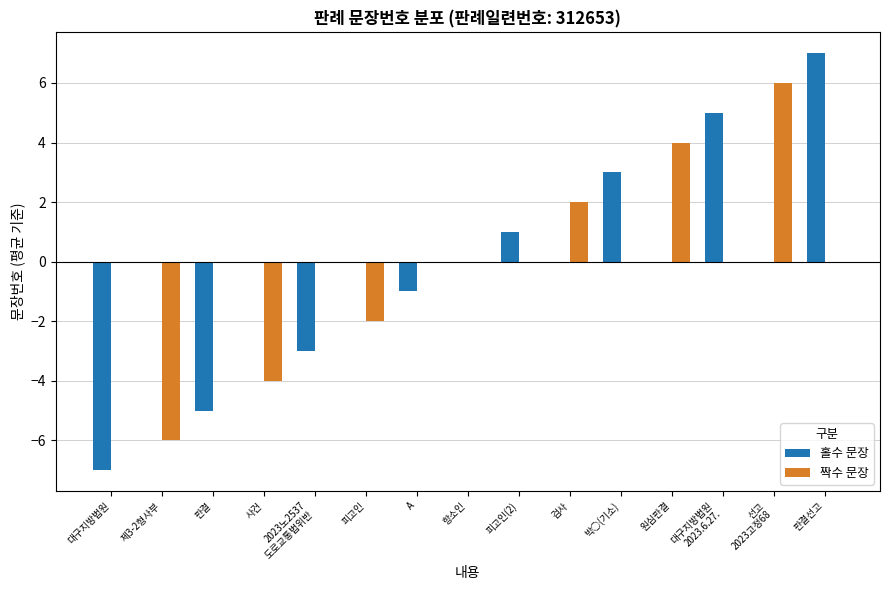

How many data points does each series have?

15